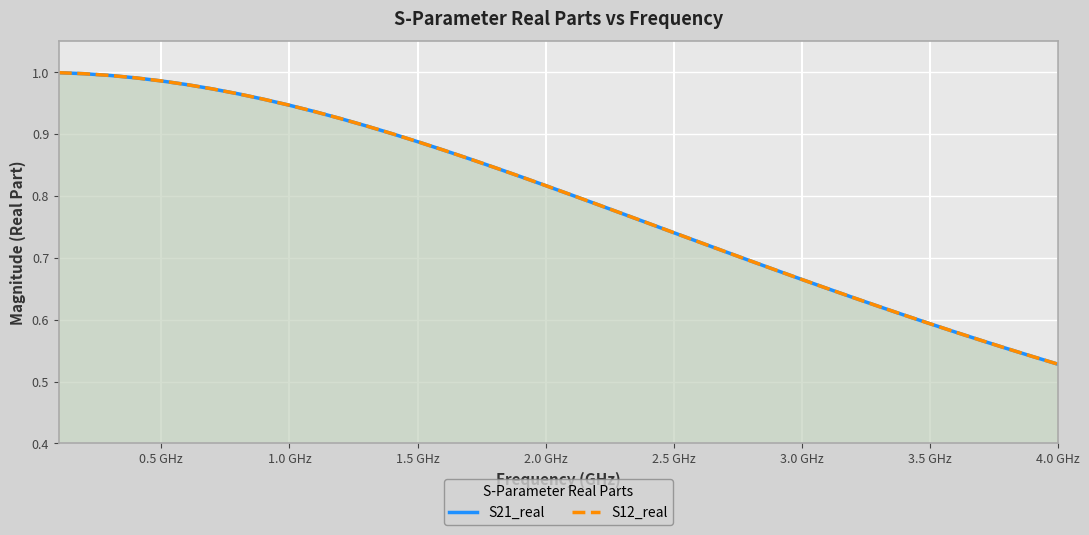

What is the minimum value for S21_real?

0.5